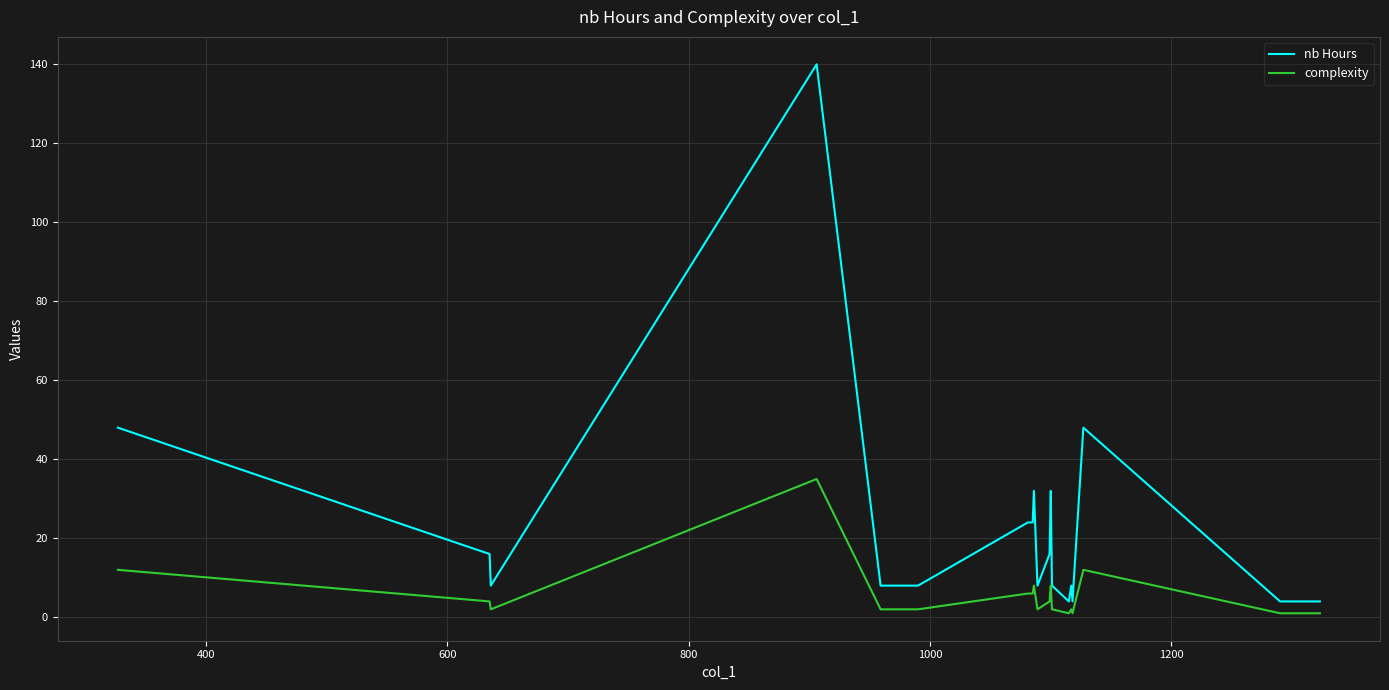

List the series in order of their overall mean, highest first.

nb Hours, complexity